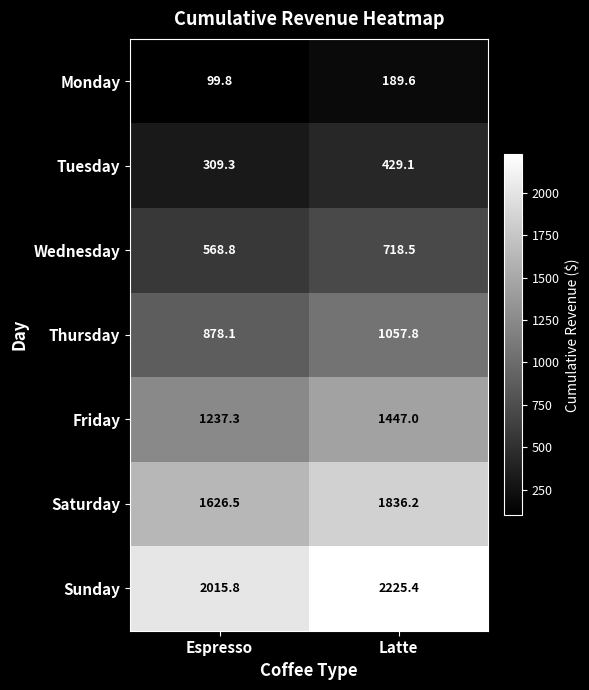

What is the difference between the highest and lowest values at Latte?

2035.8